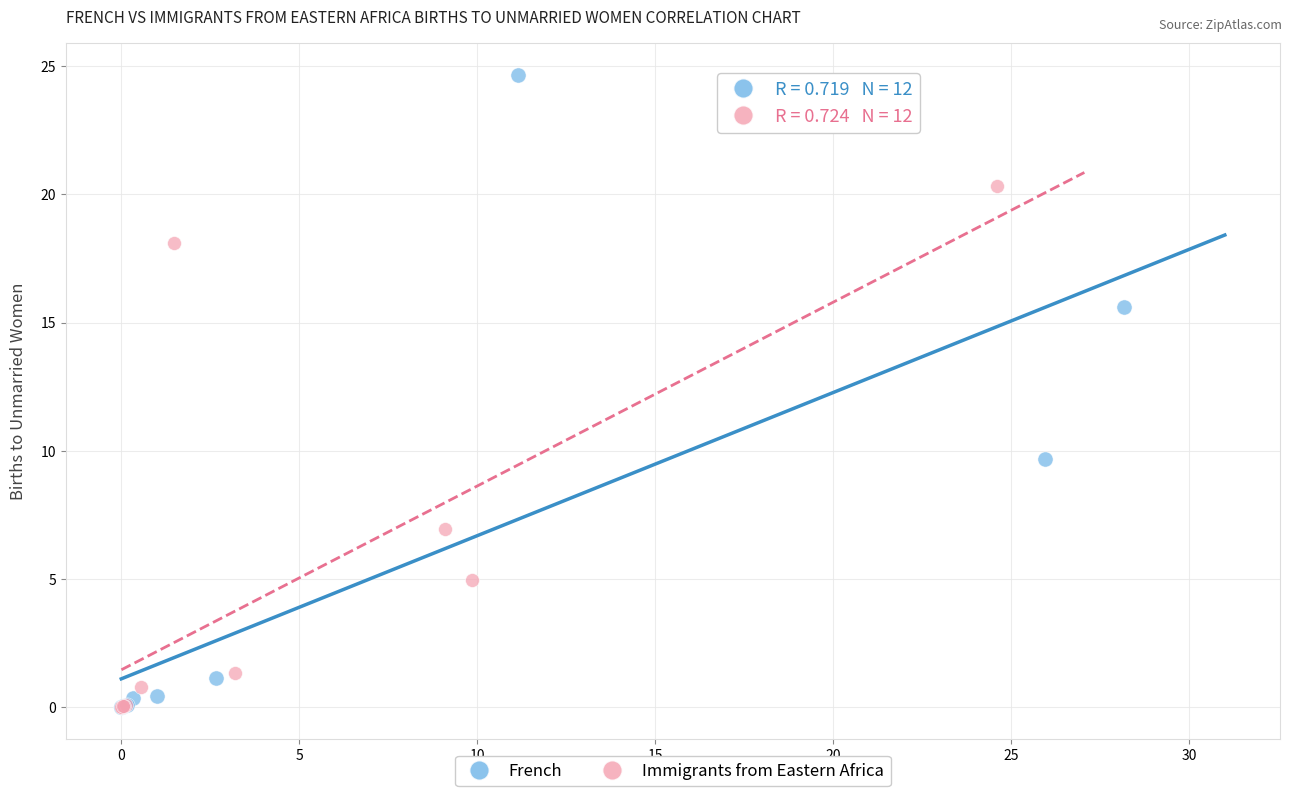

Which series reaches the maximum Y coordinate?

French